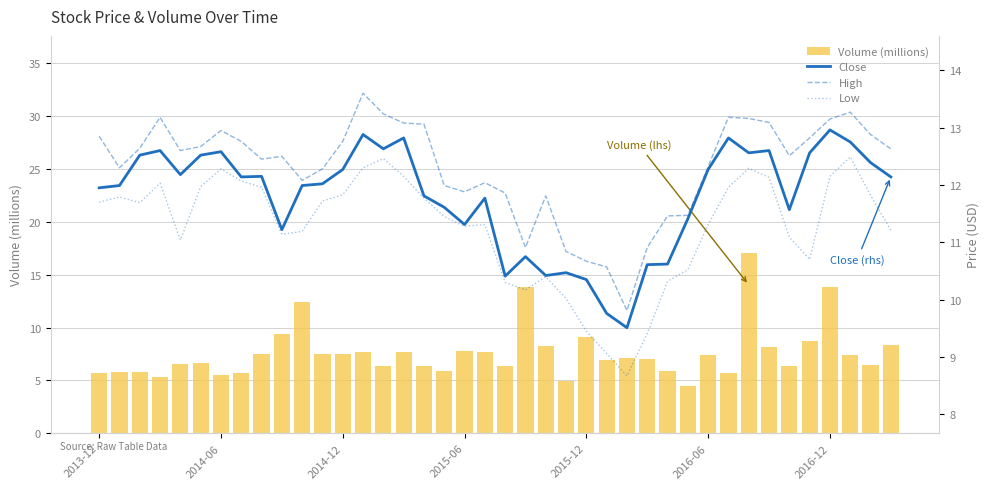

Which series has the widest spread of values?

Volume (millions)